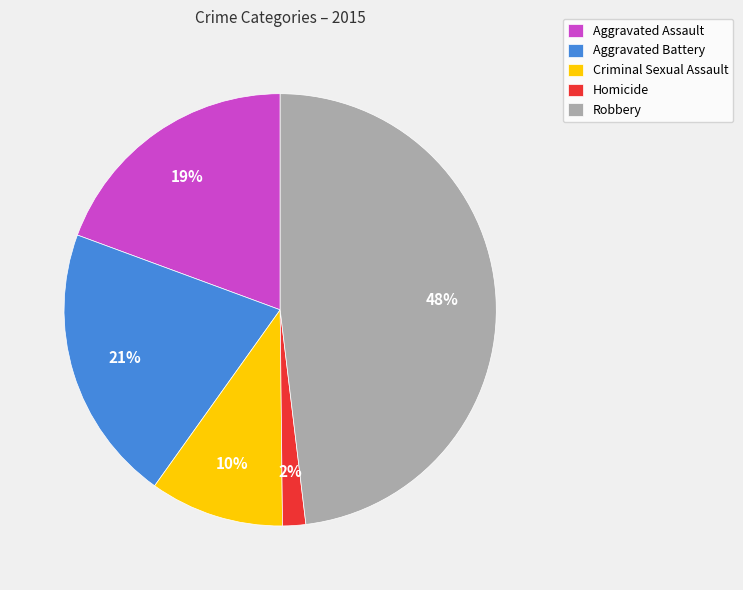

Rank the categories by value from lowest to highest.

Homicide, Criminal Sexual Assault, Aggravated Assault, Aggravated Battery, Robbery